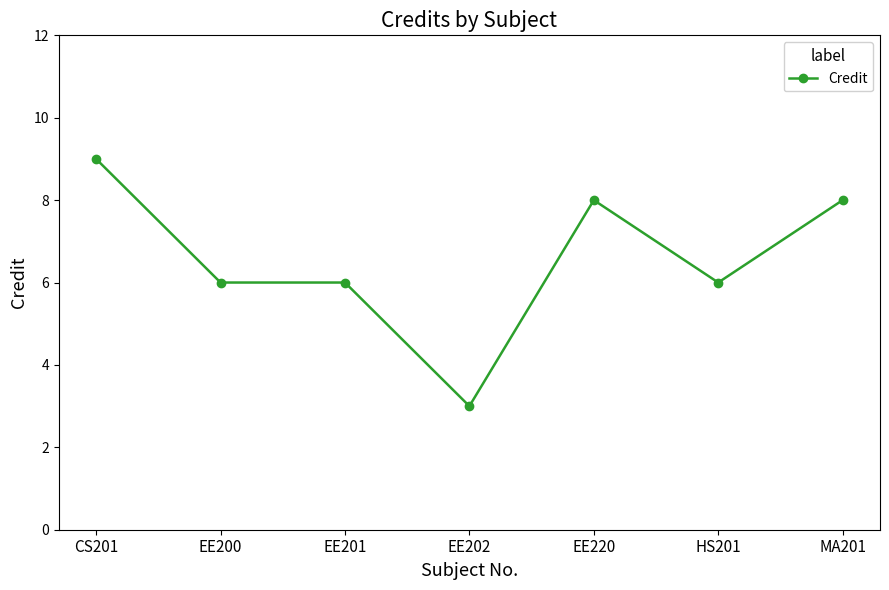

Reading left to right, extract all data points from this chart.

9	6	6	3	8	6	8